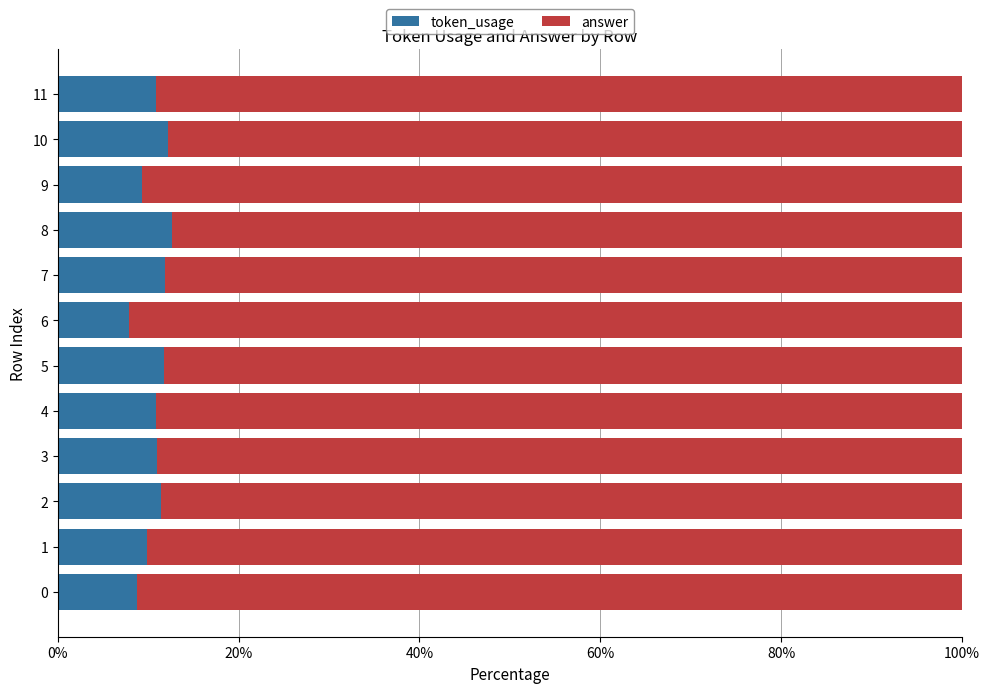

What is the difference between the maximum and second lowest values in the token_usage series?

3.9